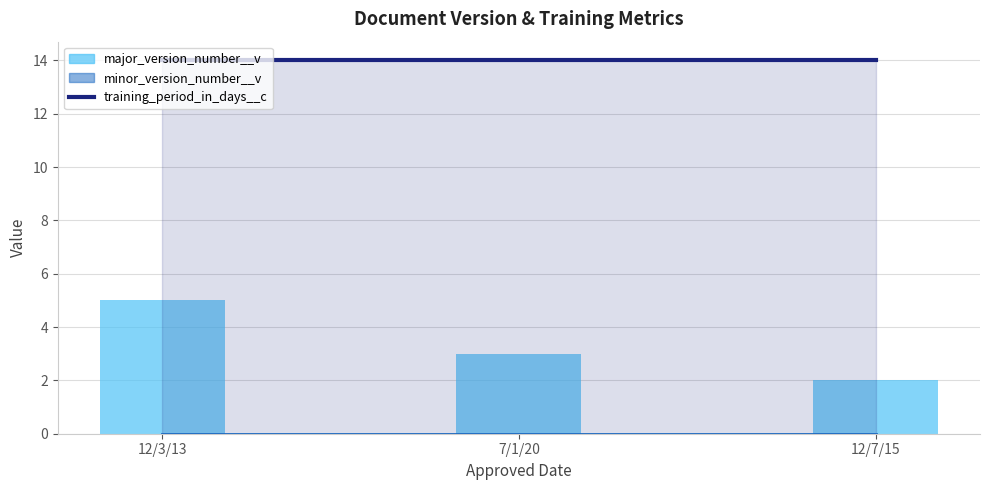

How many groups of bars are there?

3